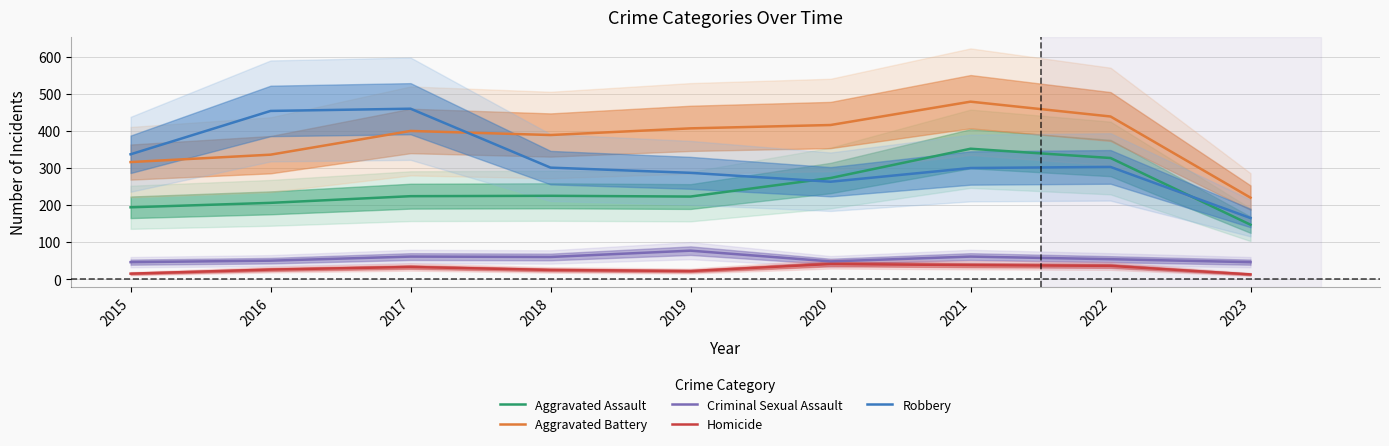

Reading left to right, what are all the values shown in this chart?

Aggravated Assault: 194	206	224	225	223	273	352	327	147
Aggravated Battery: 316	336	400	389	407	416	479	439	220
Criminal Sexual Assault: 46	50	61	60	77	48	61	54	46
Homicide: 15	26	33	25	22	41	38	36	13
Robbery: 337	454	460	301	287	263	300	303	165